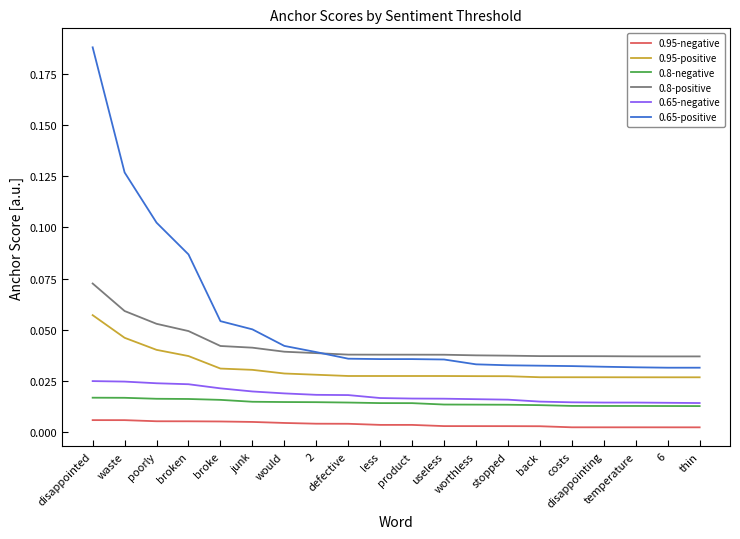

True or false: 0.8-positive and 0.8-negative cross at least once.

False